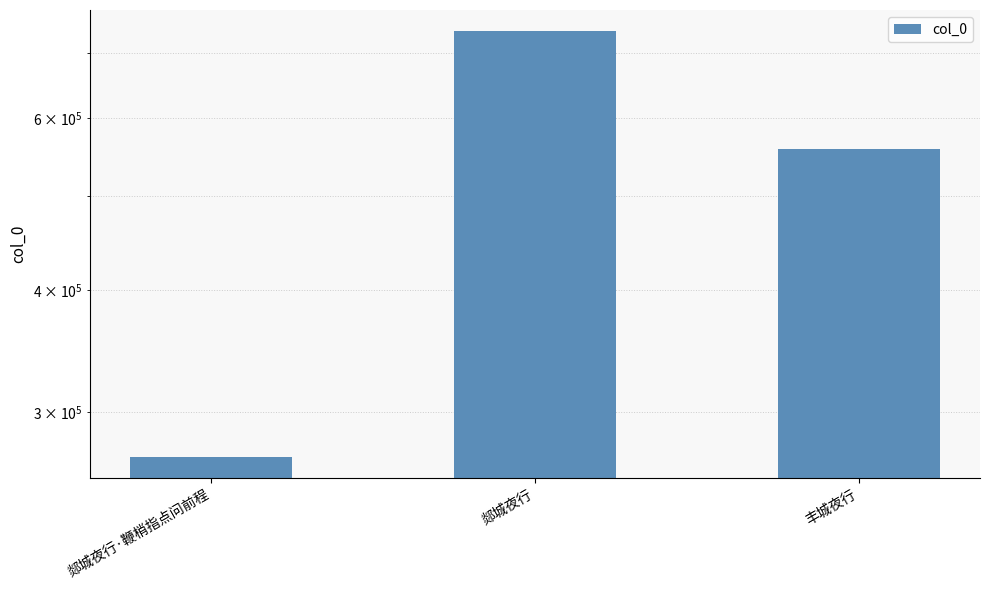

What is the maximum value shown in the chart?

737339